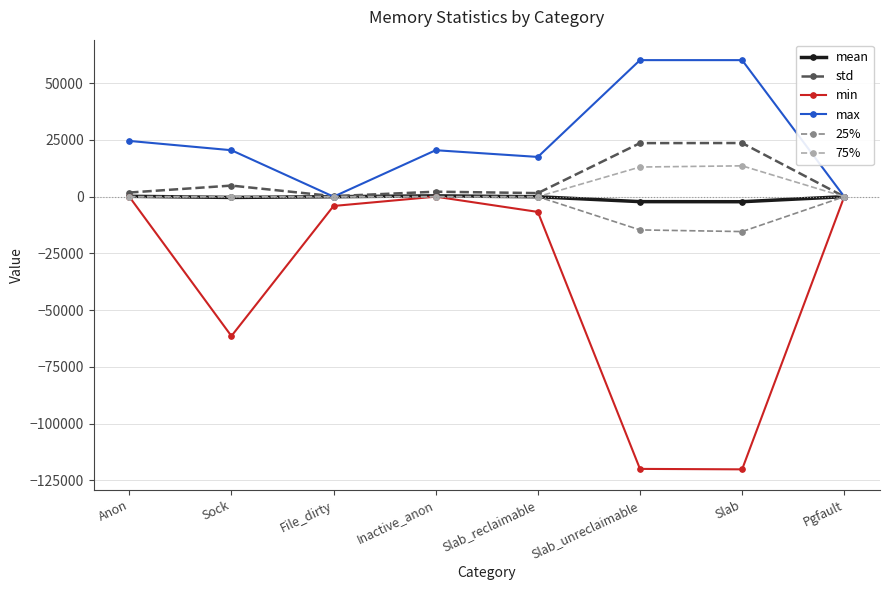

What is the sum of the std values at Slab_reclaimable and File_dirty?

1799.1